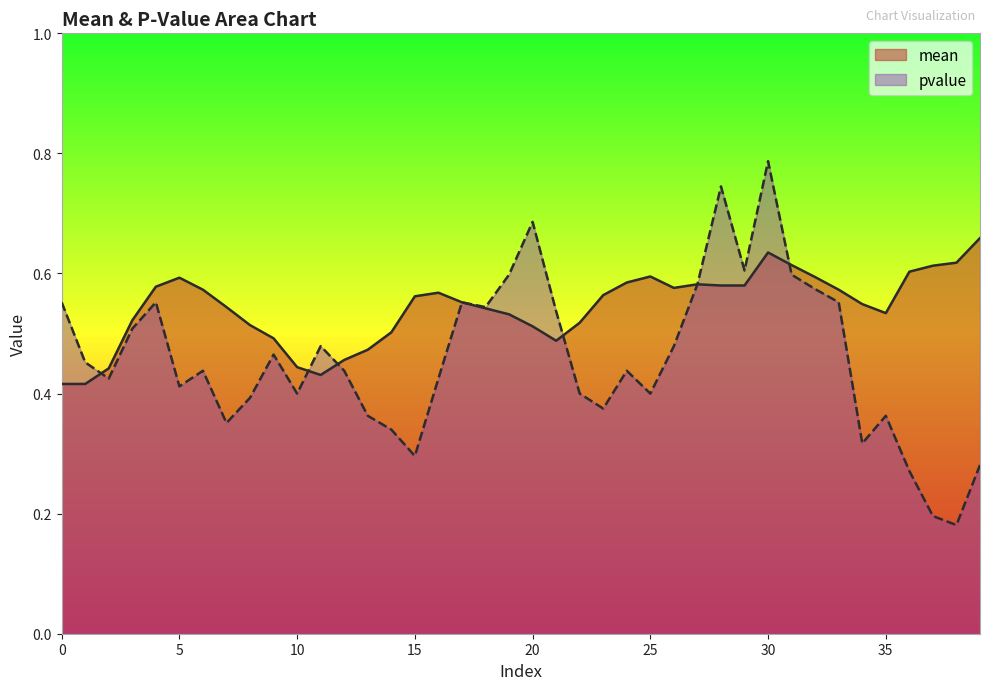

What is the difference between the maximum and minimum values in the mean series?

0.2